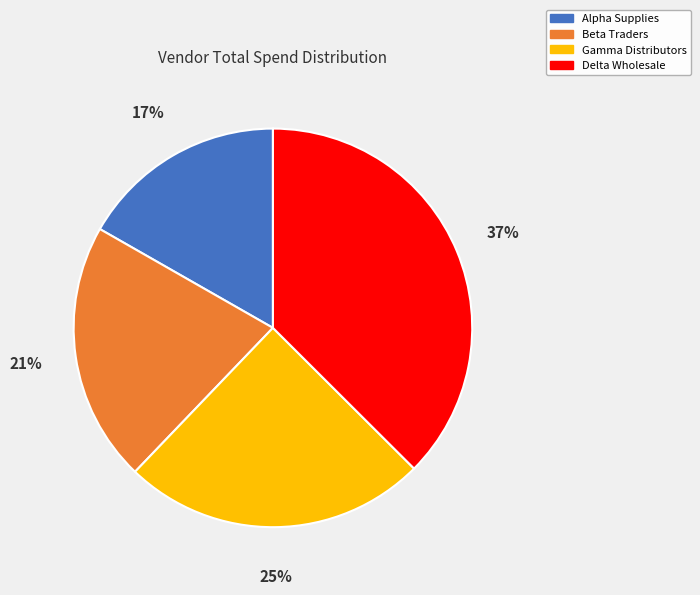

True or false: Delta Wholesale accounts for 37% of the total.

True